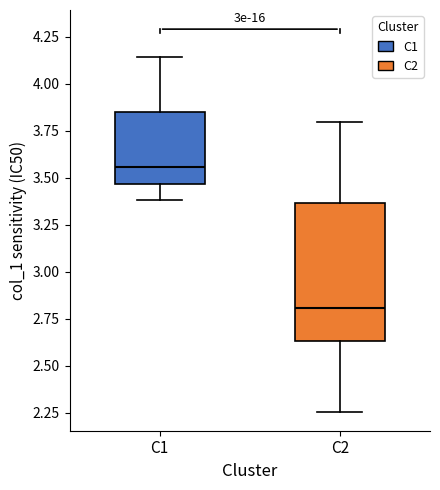

Comparing the boxes themselves (not the whiskers), which one is the tallest?

C2